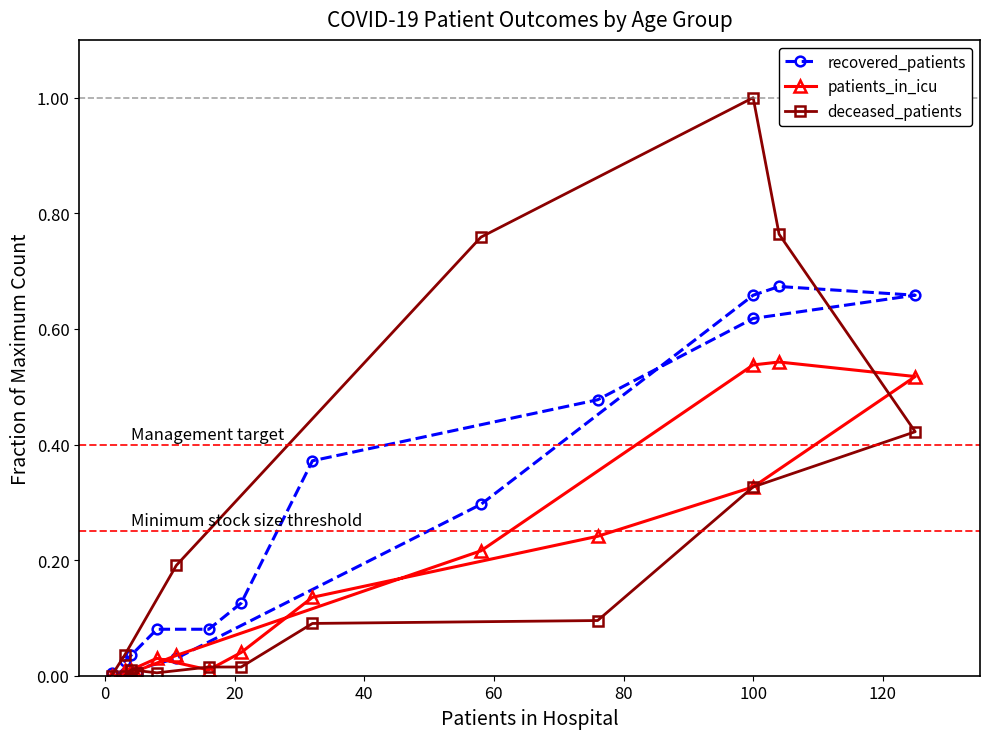

List the series in order of their peak value, lowest first.

patients_in_icu, recovered_patients, deceased_patients